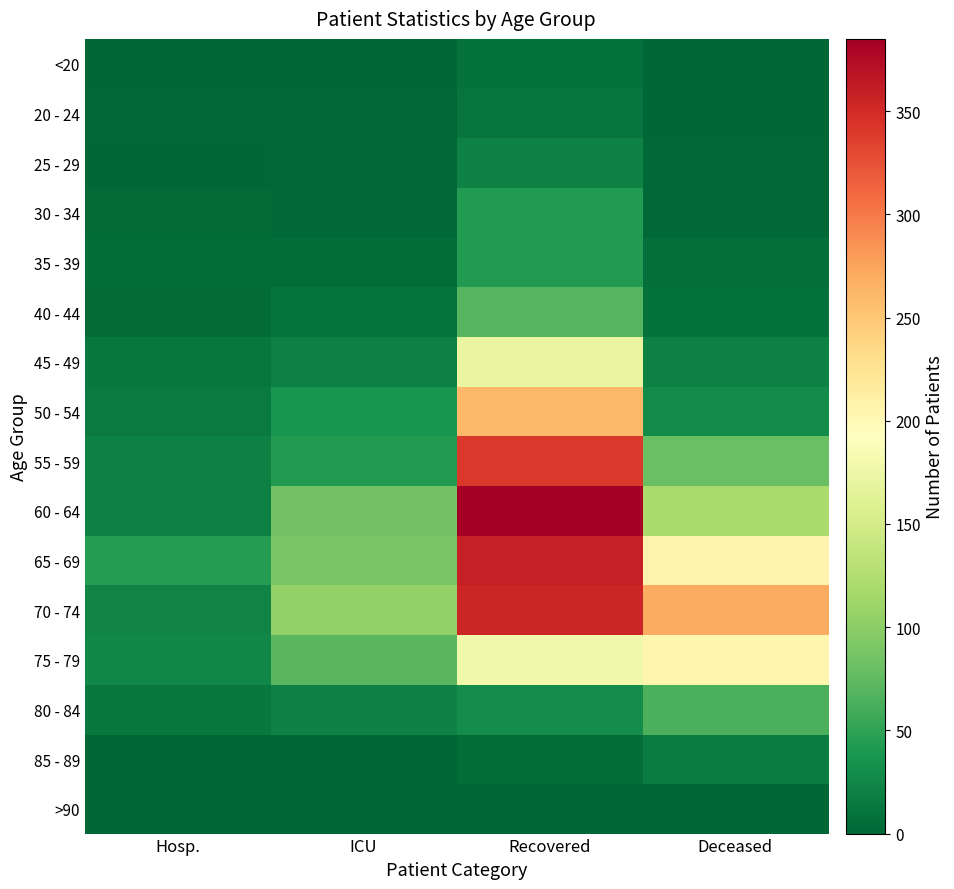

Rank the series by their maximum value, from highest to lowest.

60 - 64, 65 - 69, 70 - 74, 55 - 59, 50 - 54, 75 - 79, 45 - 49, 40 - 44, 80 - 84, 30 - 34, 35 - 39, 25 - 29, 85 - 89, 20 - 24, <20, >90